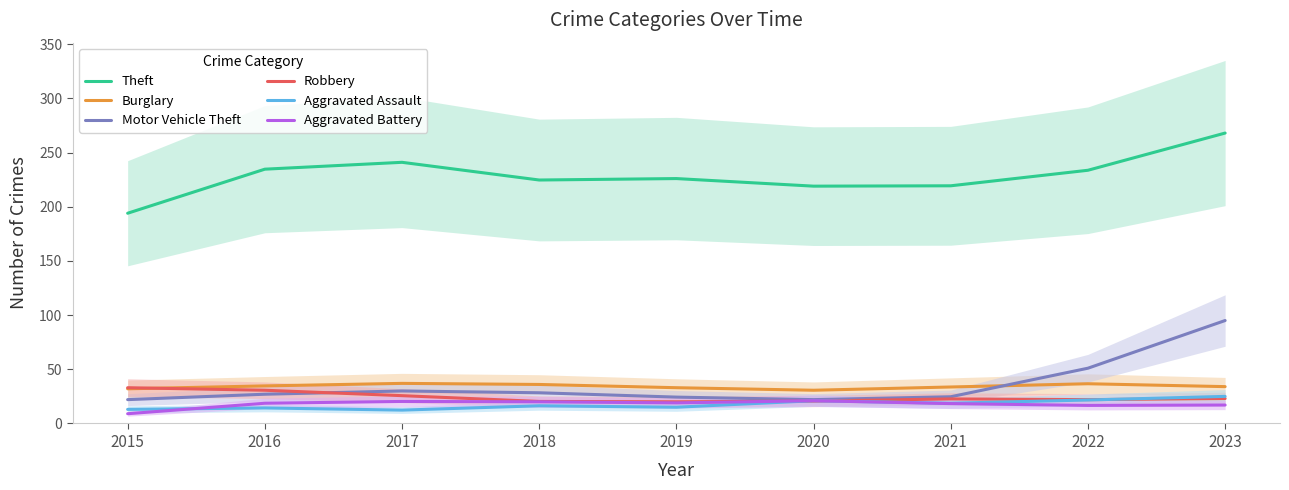

How many values in the Aggravated Assault series exceed 16?

5